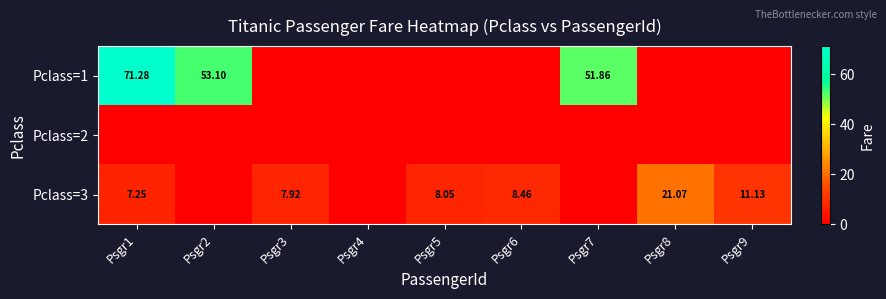

The value of Pclass=2 at Psgr8 is 0.0. True or false?

True